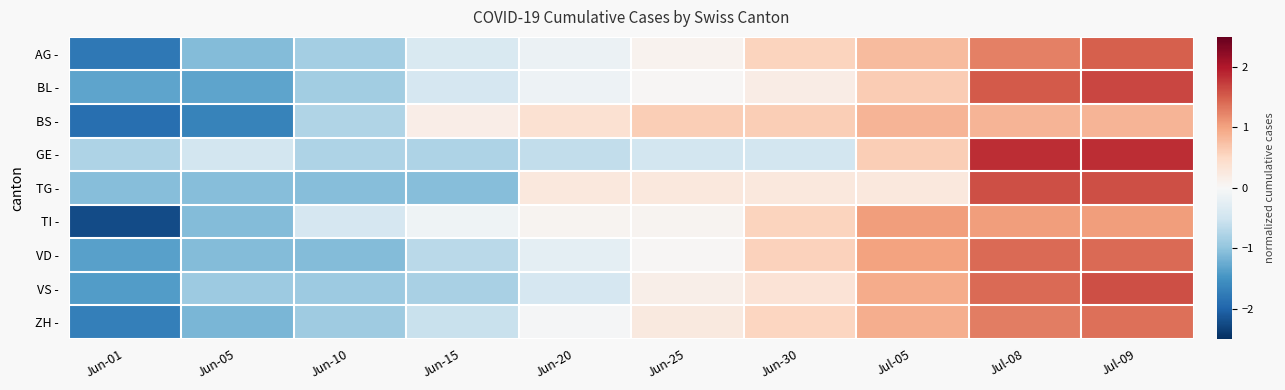

At how many categories does at least one series exceed 0?

7